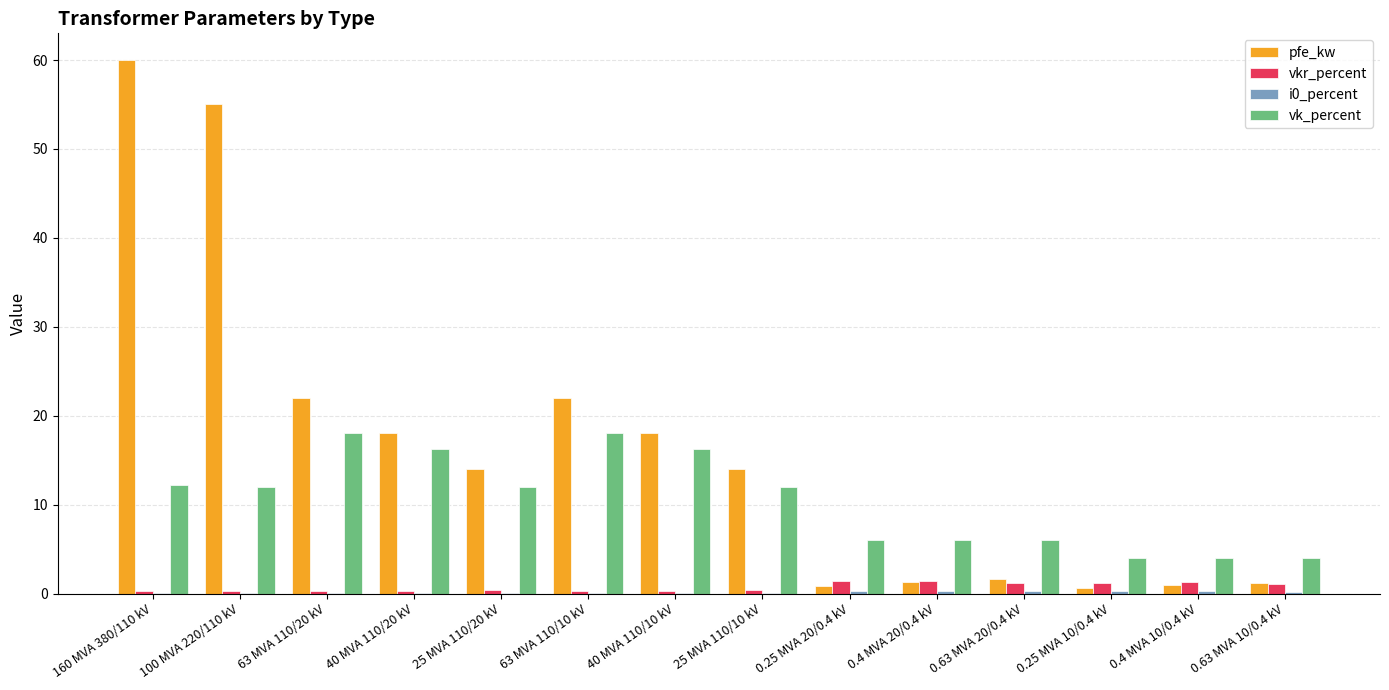

The vkr_percent series shows 0.4 at 25 MVA 110/10 kV. True or false?

True